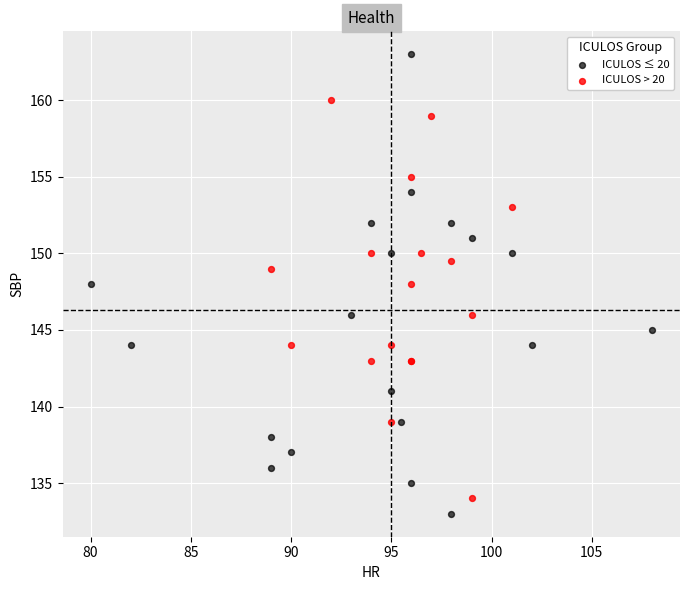

Which series reaches the minimum Y coordinate?

ICULOS ≤ 20